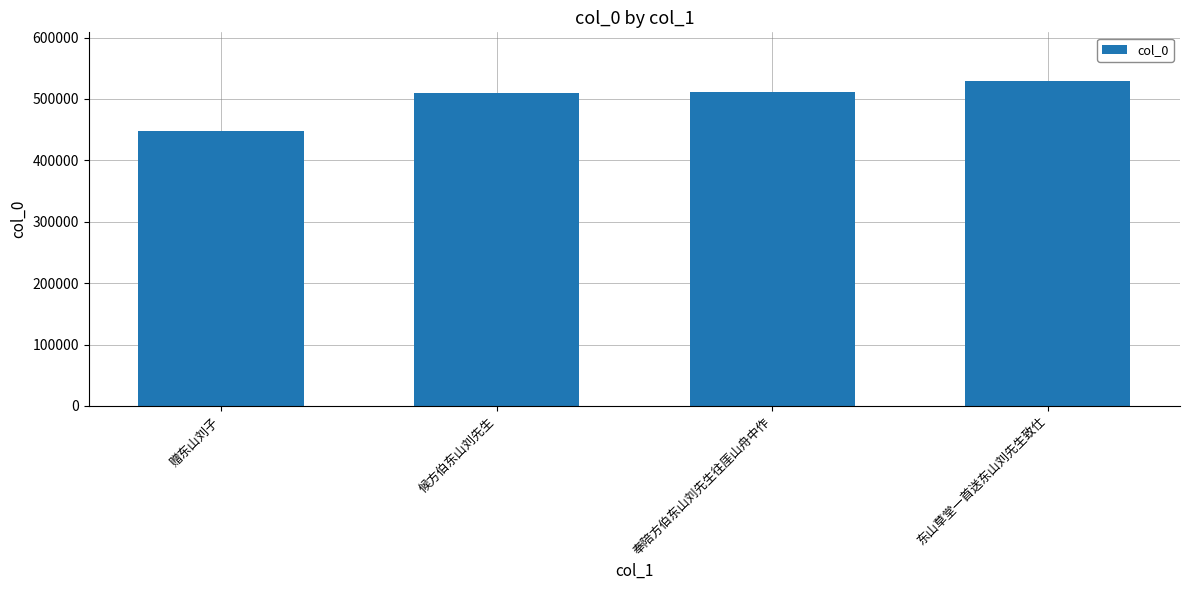

Which has a higher value, 东山草堂一首送东山刘先生致仕 or 赠东山刘子?

东山草堂一首送东山刘先生致仕